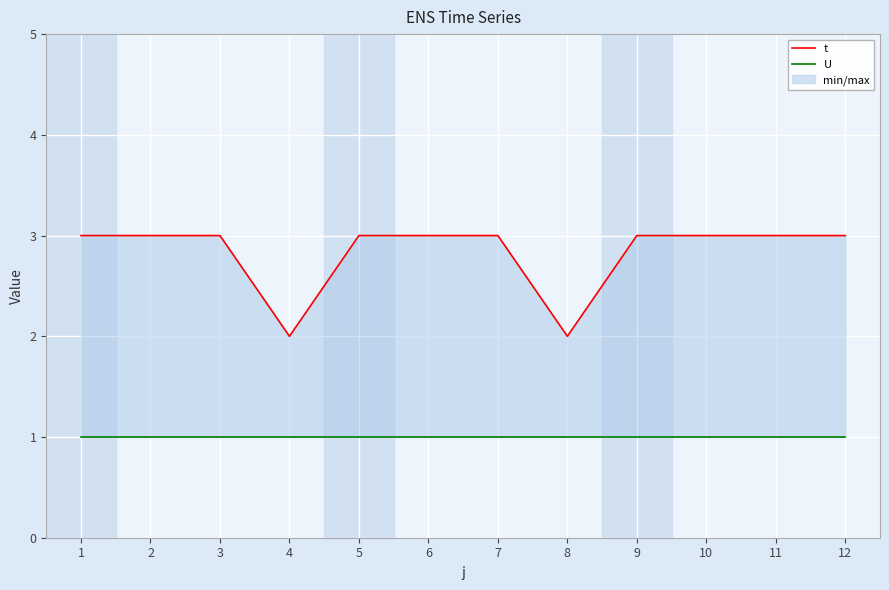

What is the average value of the t series?

3